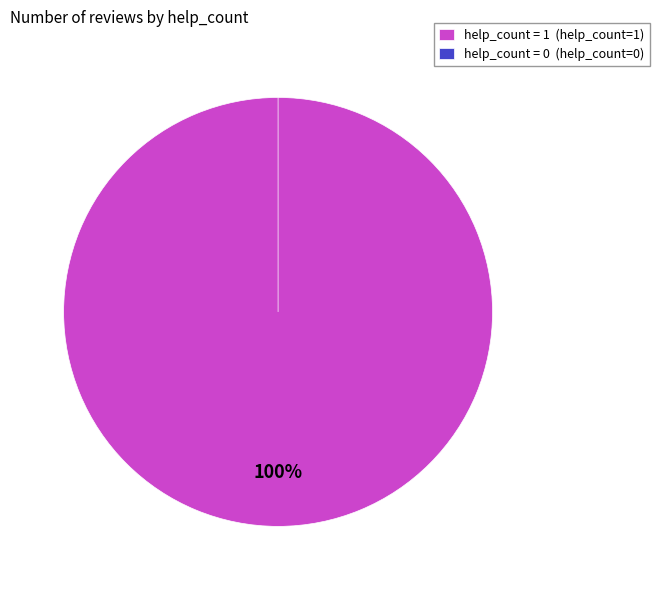

Does help_count=0 represent more than half of the total?

No